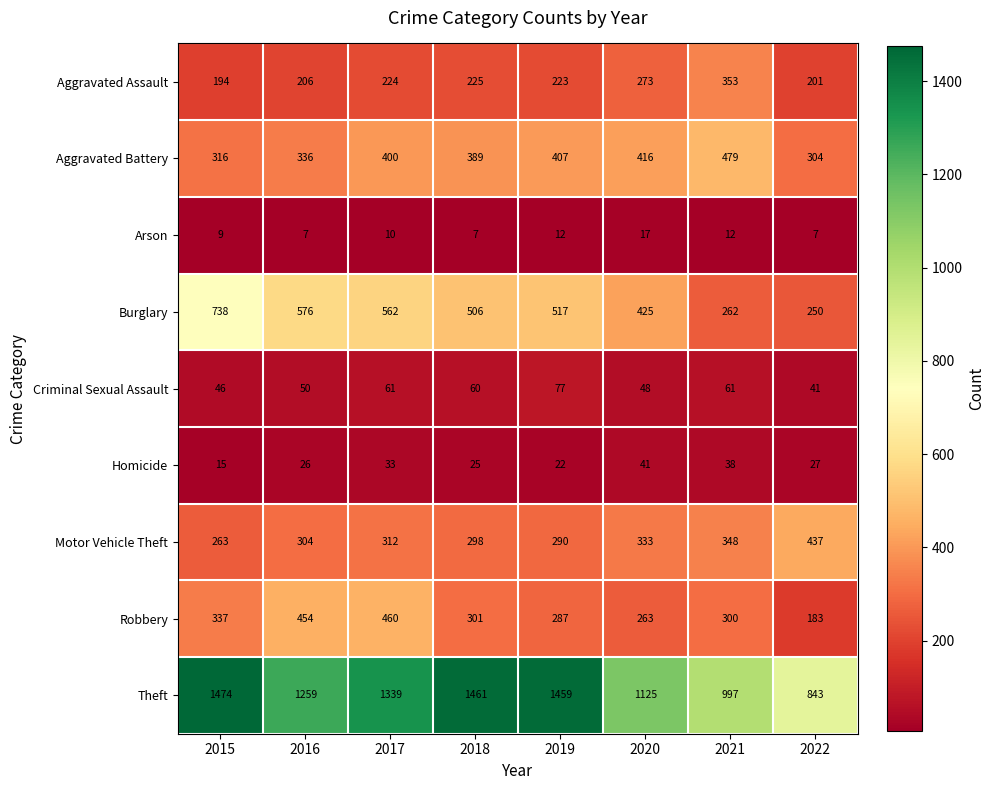

What is the minimum value shown in the chart?

7